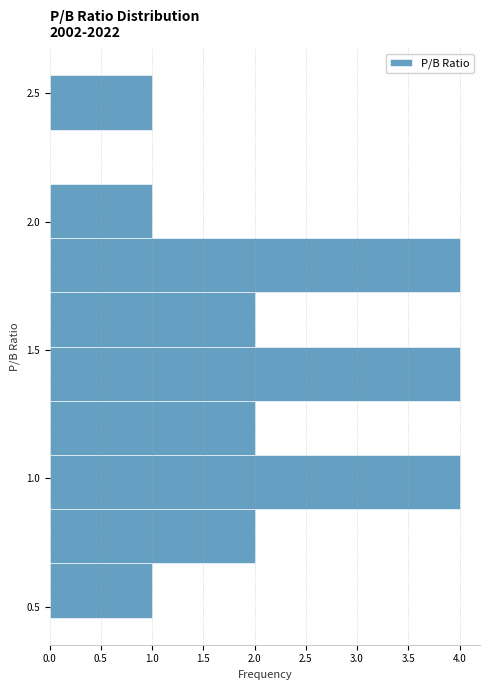

How long is the bar that spans 0.65 to 0.90 on the y-axis? Neither the bar edges nor the lengths are printed on the chart, so give them approximately, as read against the axes.

2